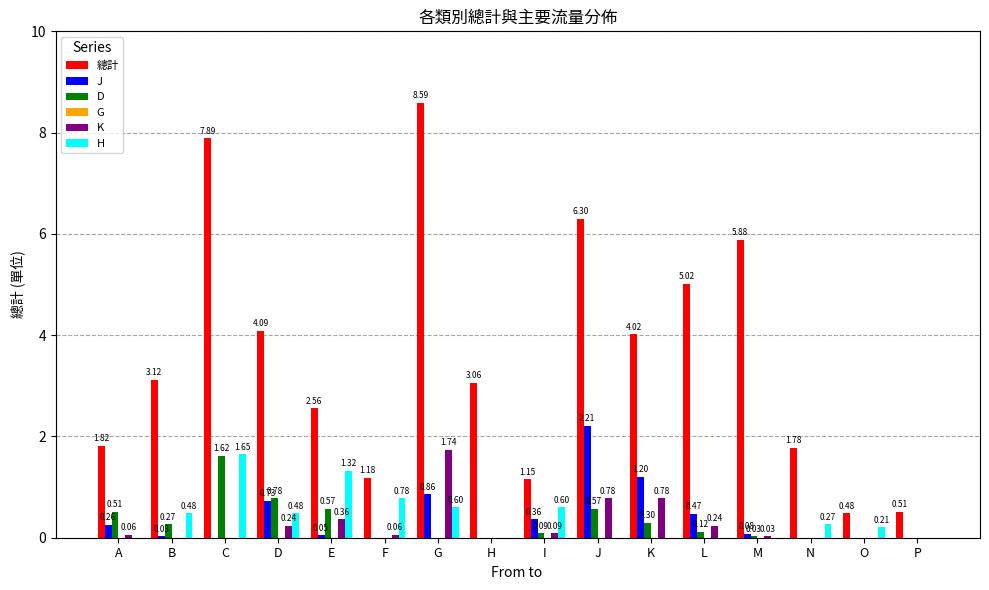

Which series changed the most between J and P?

總計